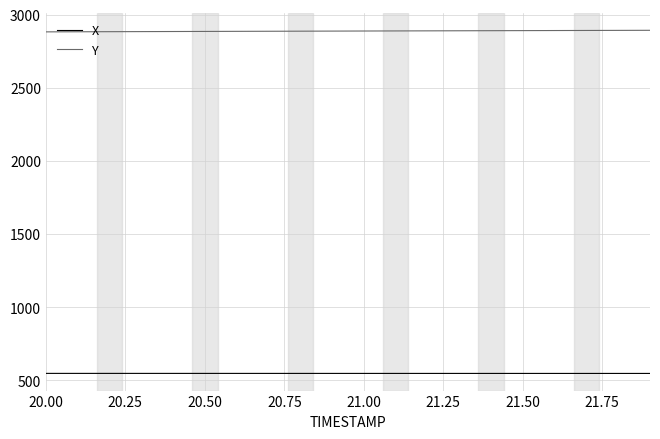

Which series has the largest total across all categories?

Y